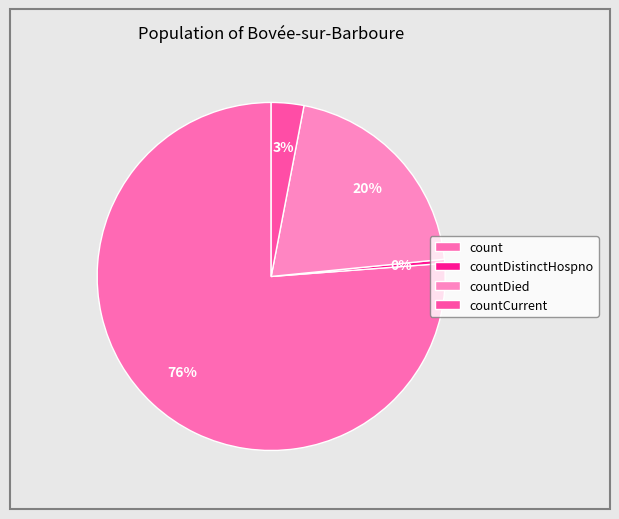

Does any single category account for the majority?

Yes